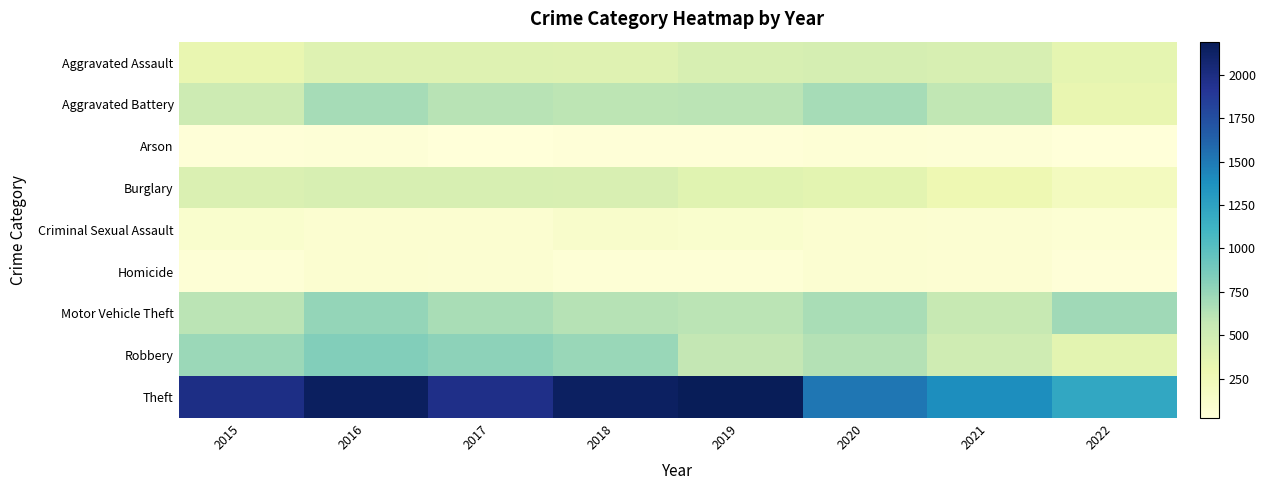

What is the total value across all series at 2016?

5481